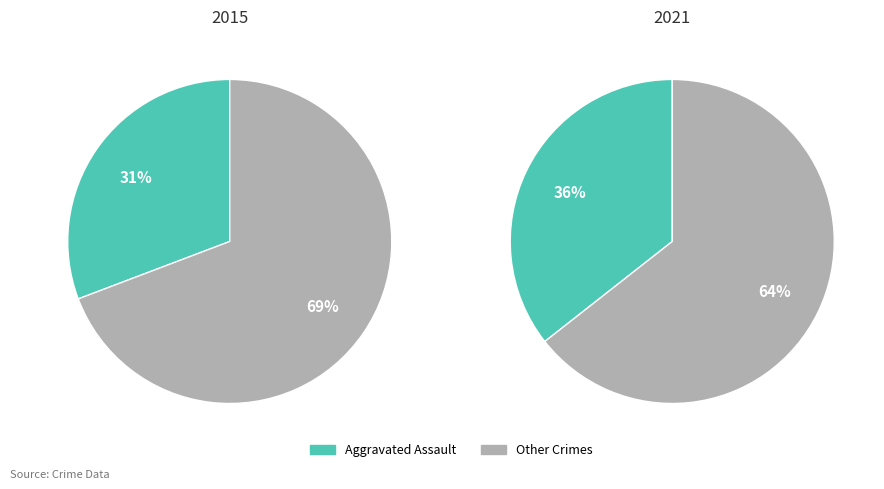

True or false: Aggravated Assault accounts for 31% of the total.

True